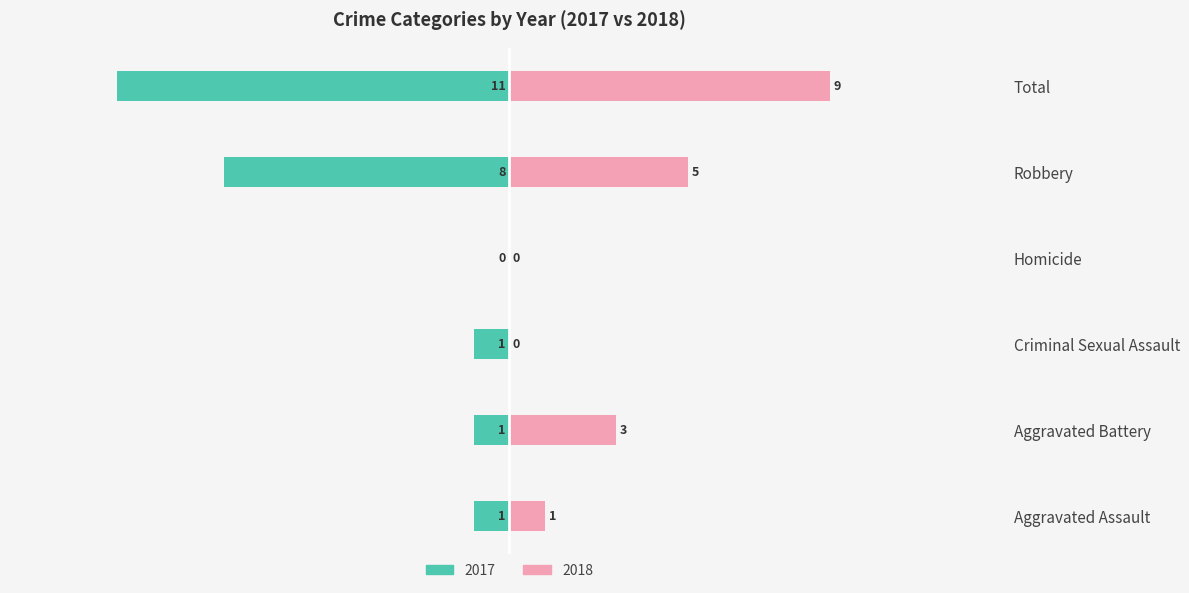

How many values in the 2018 series are below 3?

3